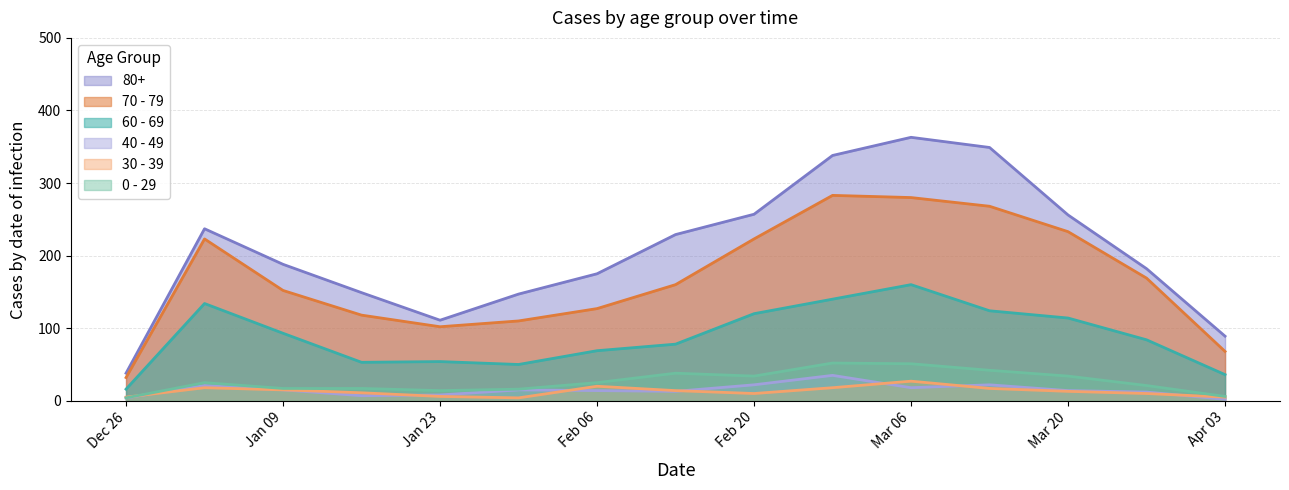

How many data points in 80+ are above 188?

7